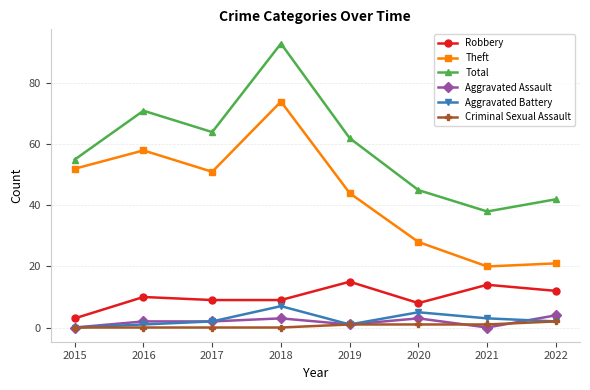

True or false: Criminal Sexual Assault and Robbery cross at least once.

False